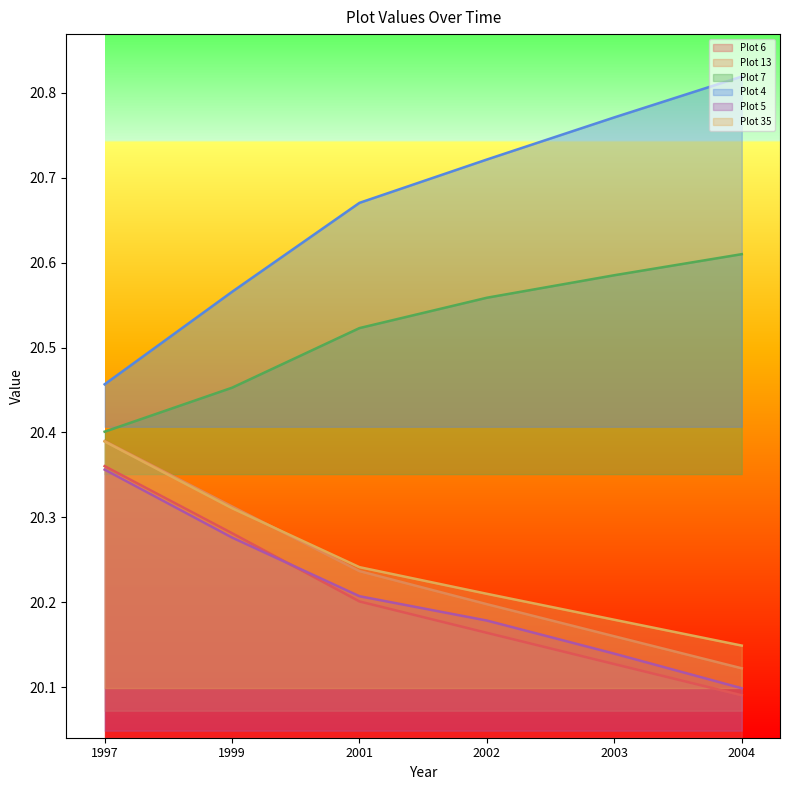

True or false: Plot 4 and Plot 5 cross at least once.

False